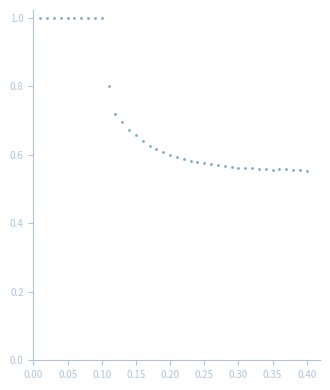

What is the range of X values (max minus min)?

0.4